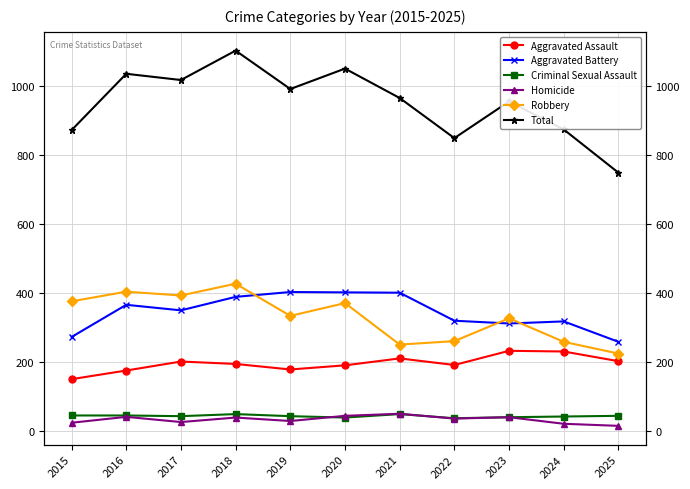

What is the maximum value shown in the chart?

1101